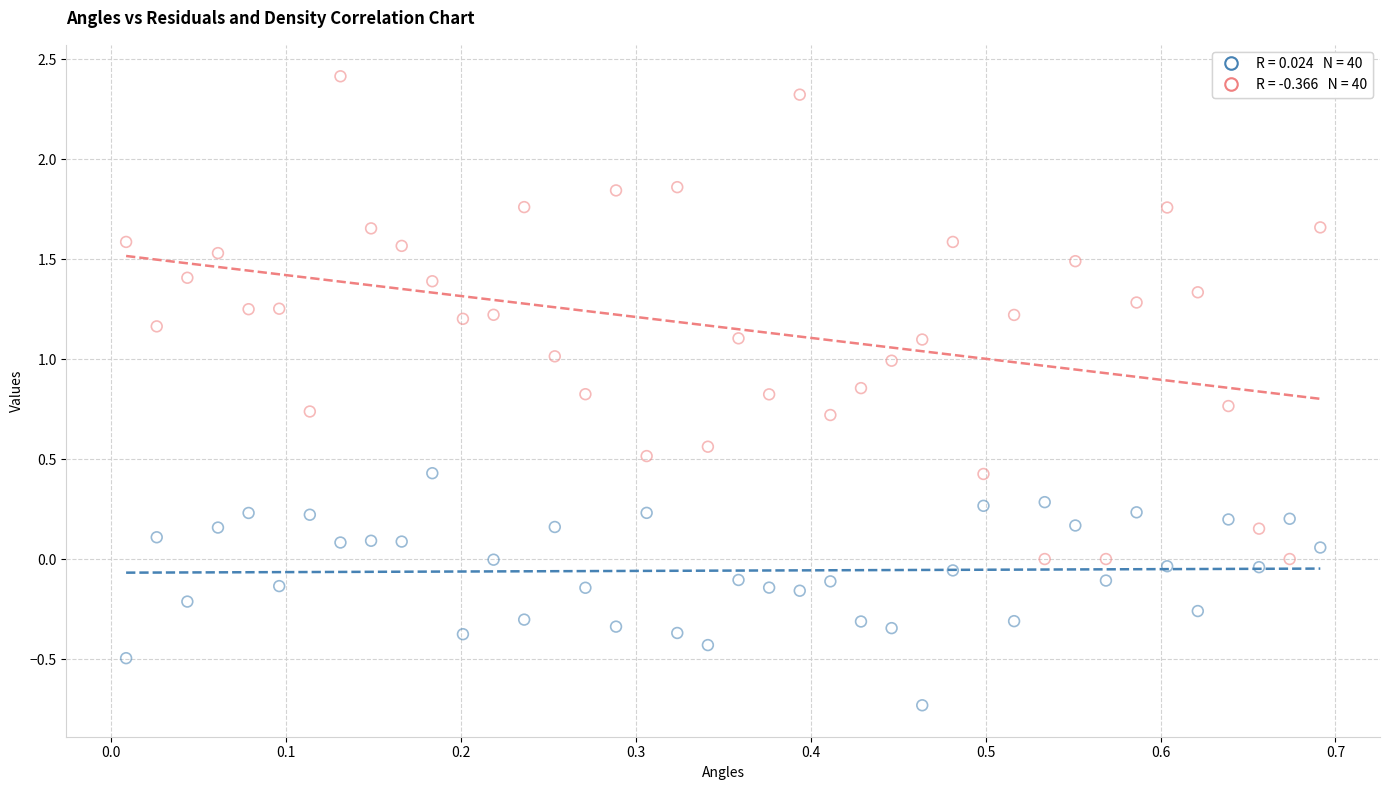

Across all data points, what is the range of Y values (max minus min)?

3.1